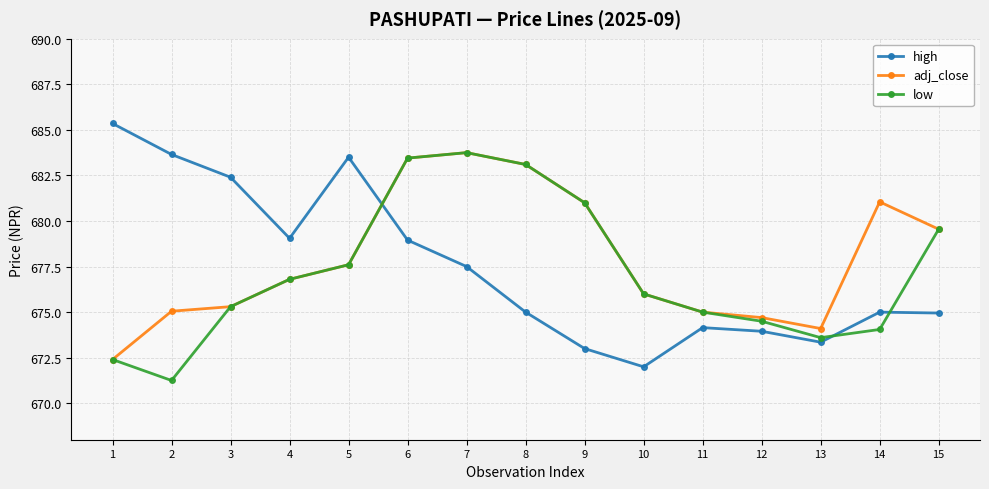

Which series has the largest total across all categories?

adj_close